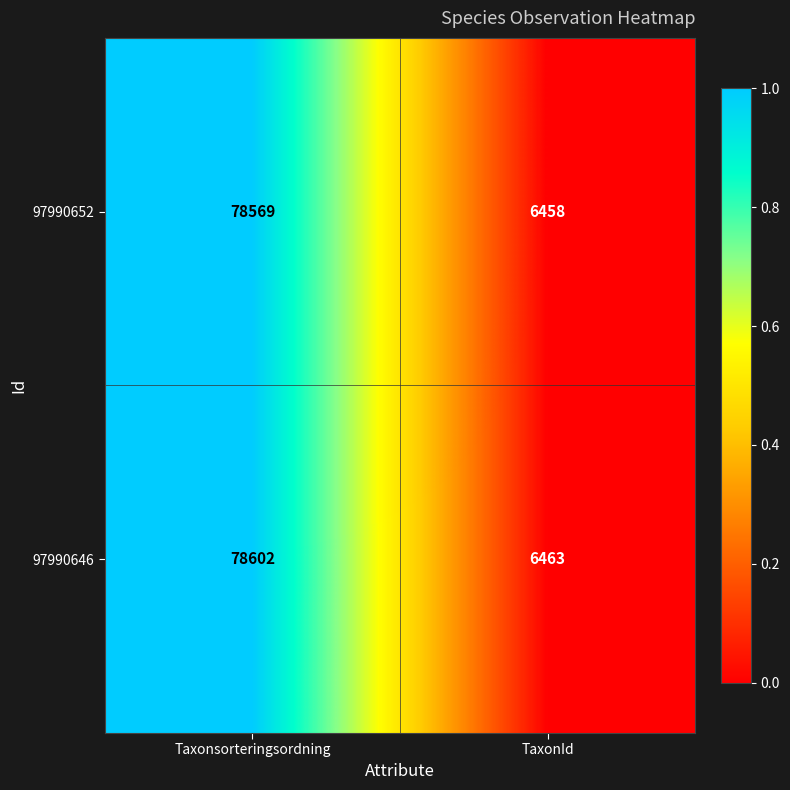

What is the sum of all 97990646 values?

85065